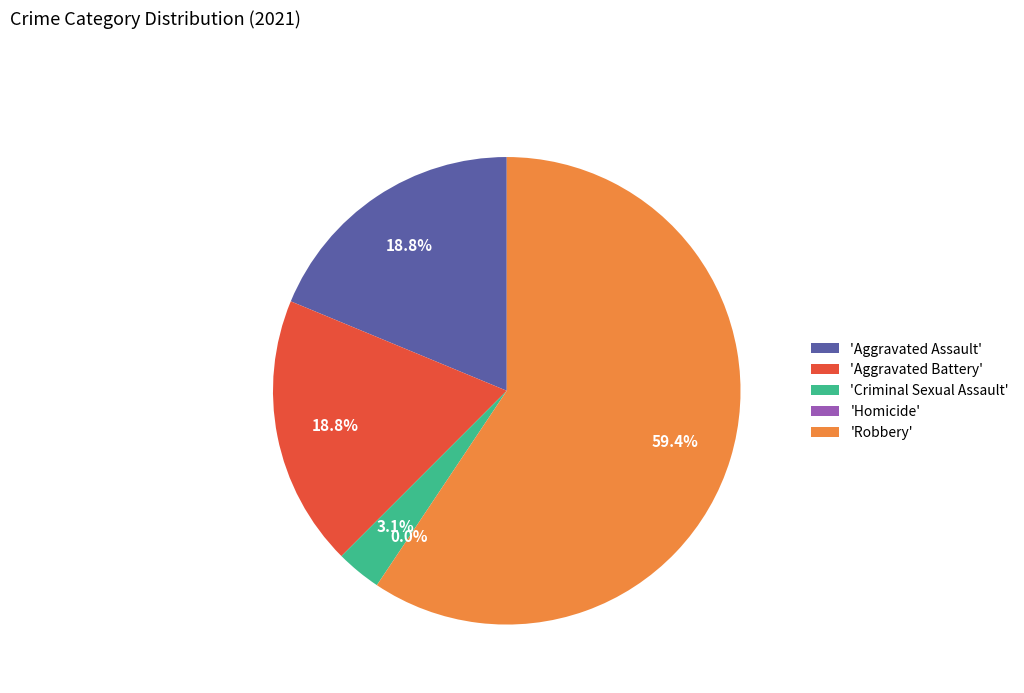

How many slices are in this pie chart?

5